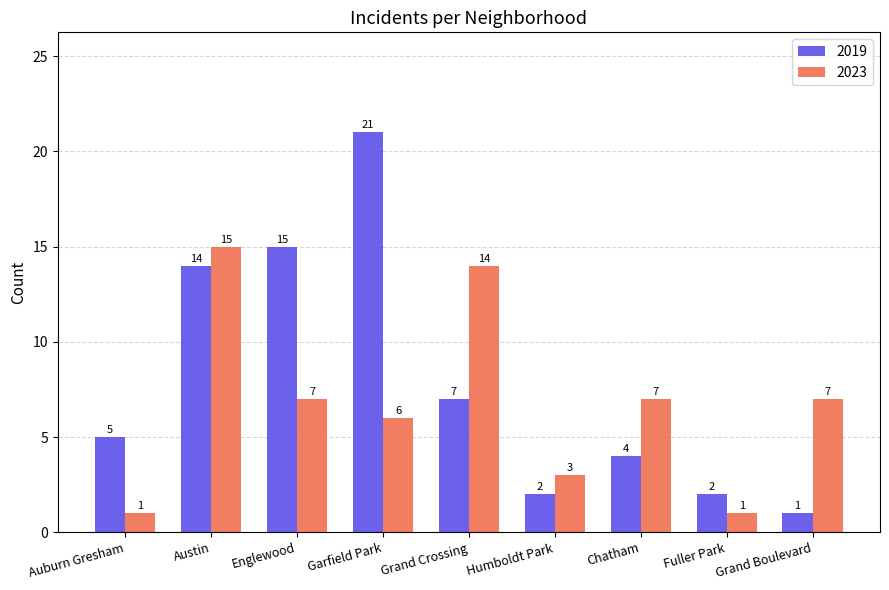

Reading right to left, extract all data points from this chart.

2019: 1	2	4	2	7	21	15	14	5
2023: 7	1	7	3	14	6	7	15	1